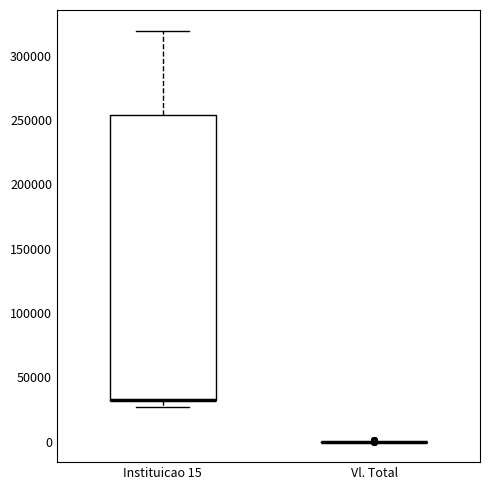

Where is the upper edge of the box for Instituicao 15 on the y-axis? The values are not printed on the chart, so give them approximately, as read against the axis.

255000